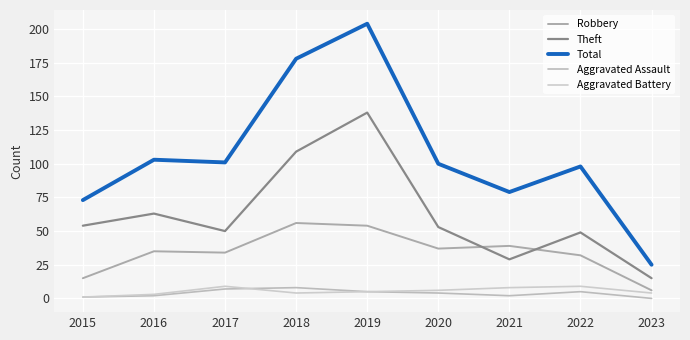

How many lines are shown in the chart?

5